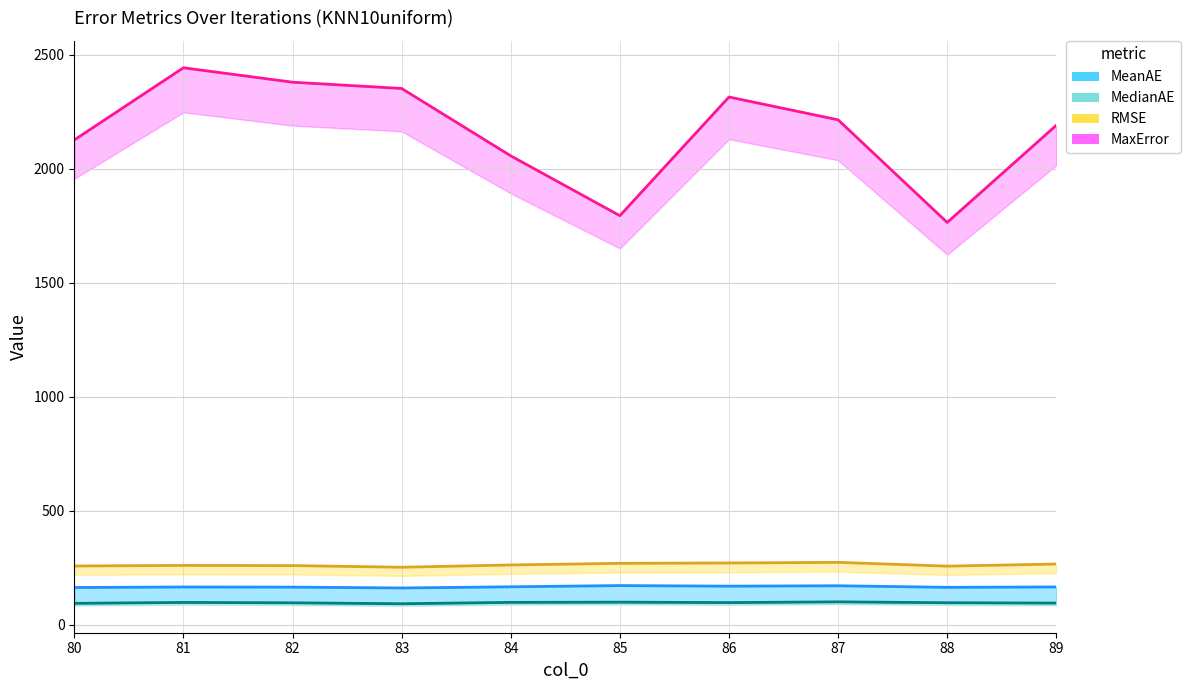

What is the minimum value shown in the chart?

91.5